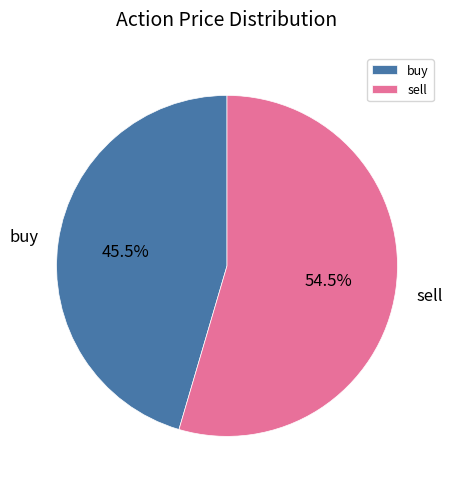

How many slices are in this pie chart?

2